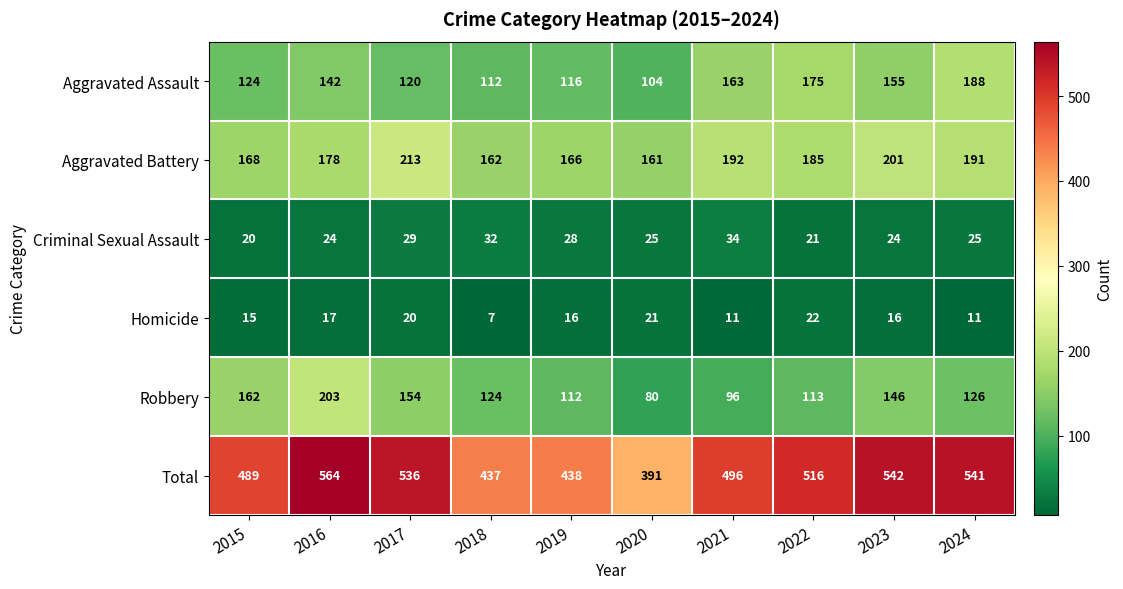

How many distinct data groups are displayed?

6